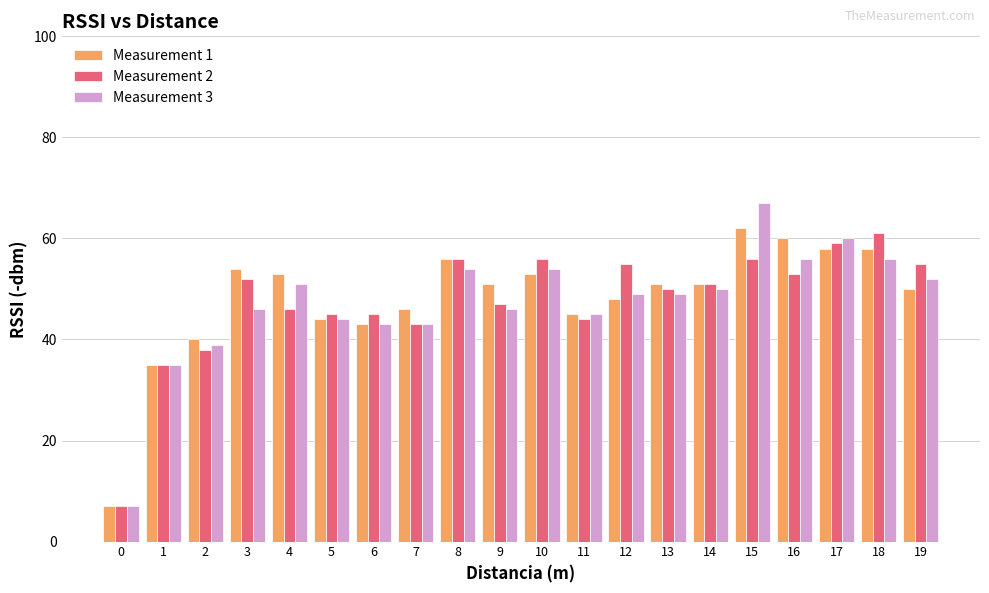

Which series has the largest range (max minus min)?

Measurement 3